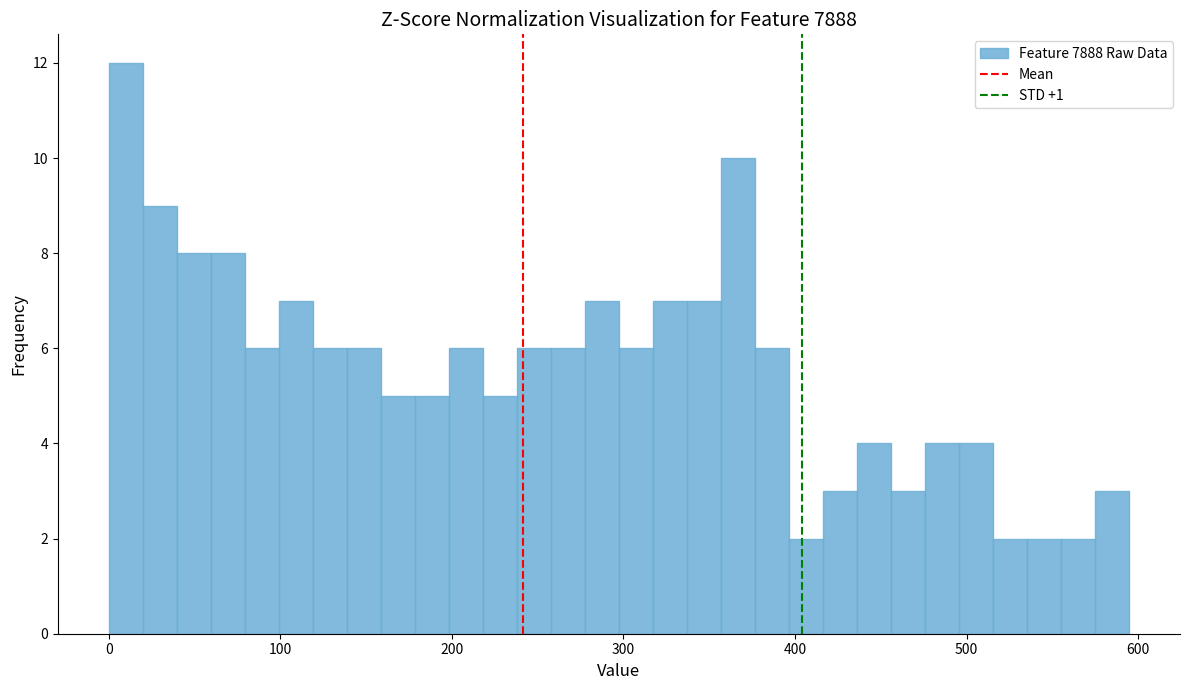

Around what value on the x-axis is the tallest bar? Give the approximate position of its centre, as read against the axis.

10